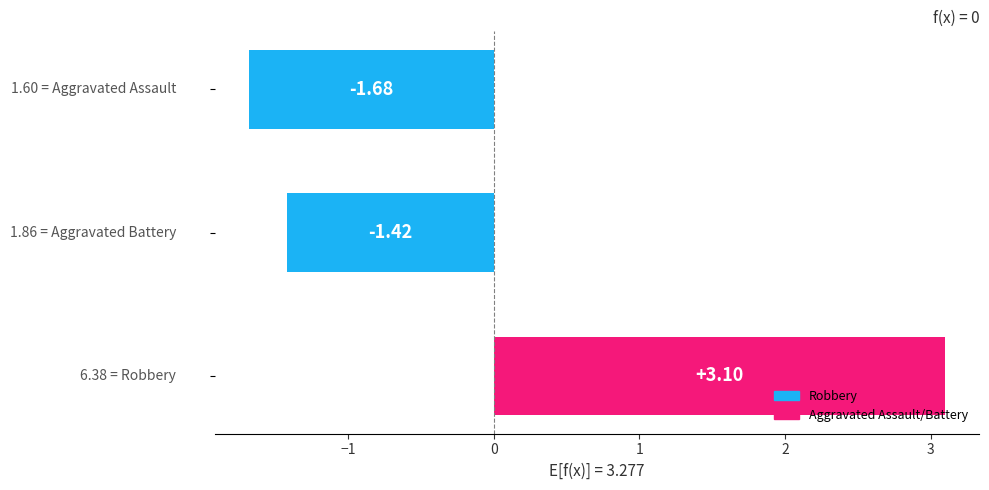

What is the difference between the second highest and minimum values?

0.3